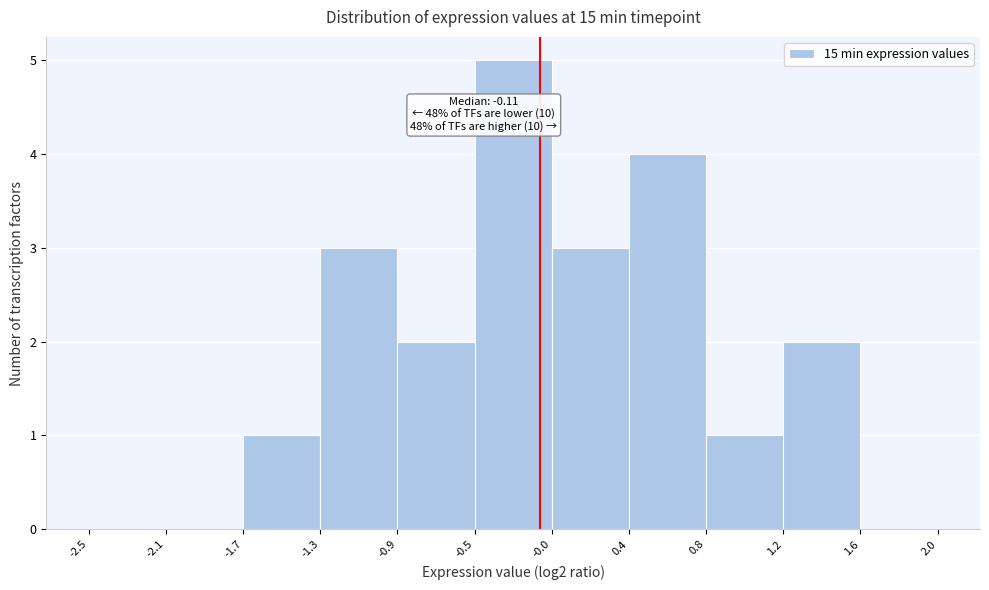

Over which range of the x-axis is the bar tallest?

-0.5 to -0.0